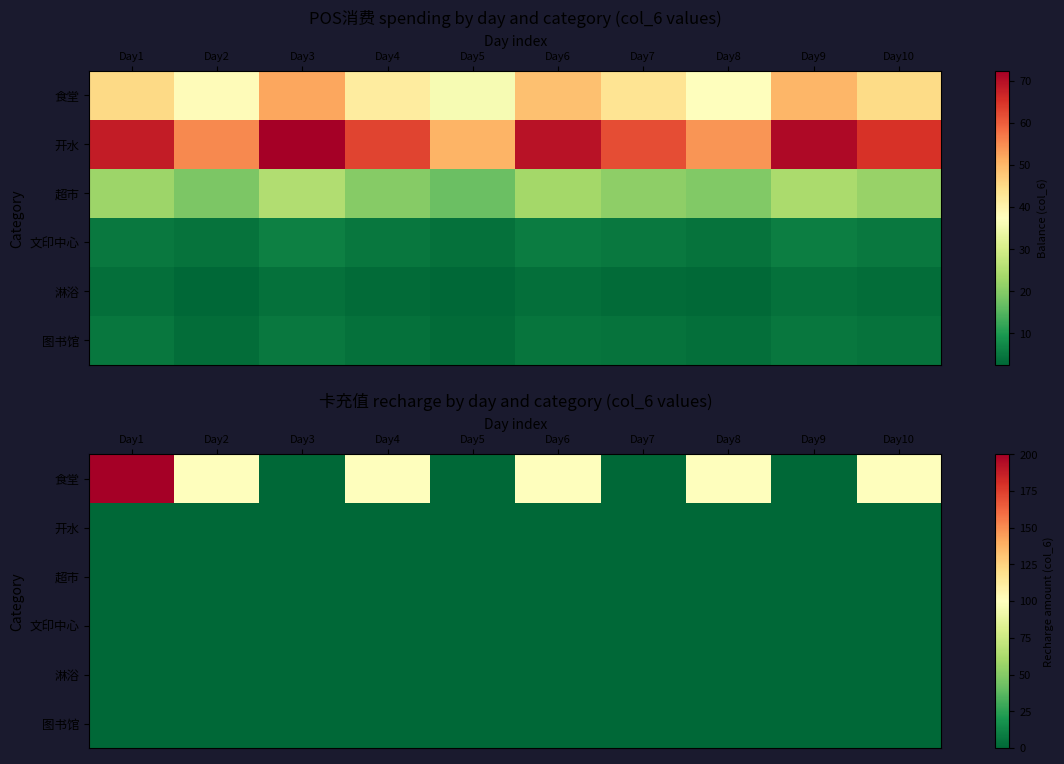

Which series has the largest total across all categories?

食堂